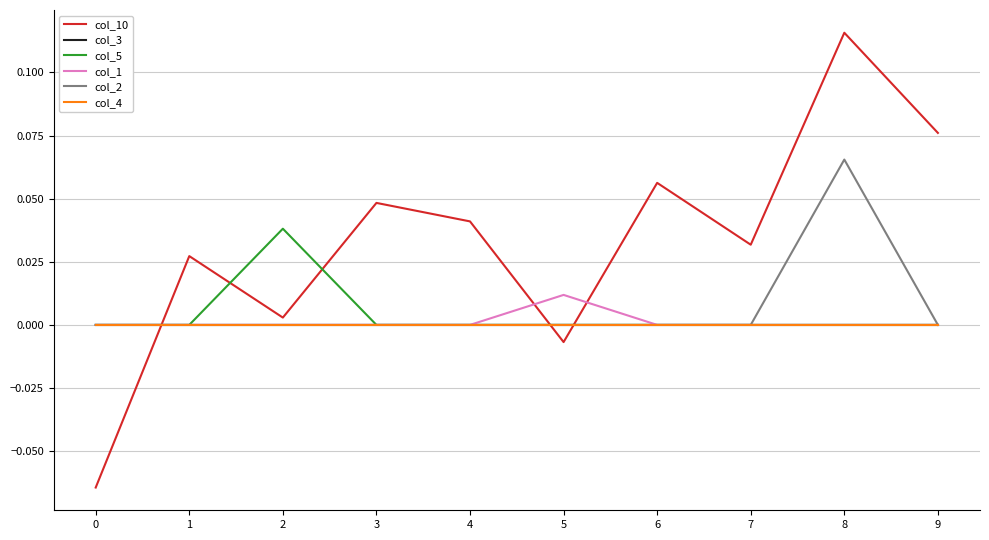

List the labels in order of col_4 value, largest first.

0, 1, 2, 3, 4, 5, 6, 7, 8, 9